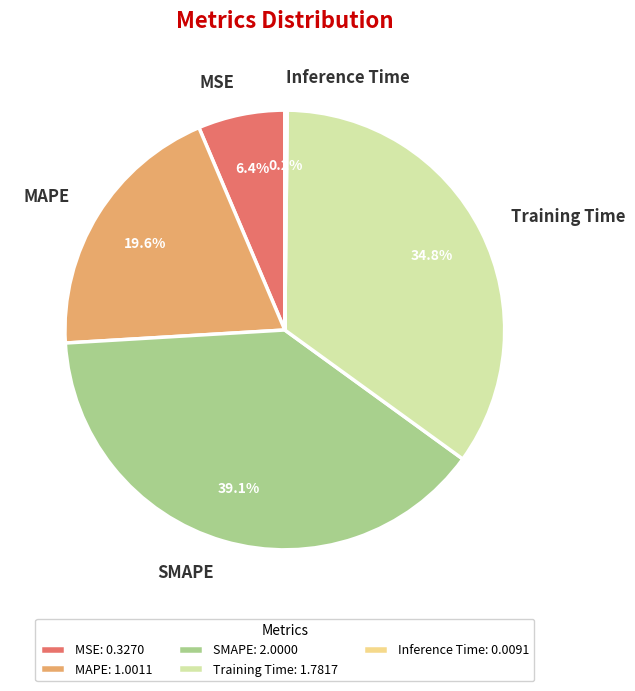

Is SMAPE the majority of the pie?

No